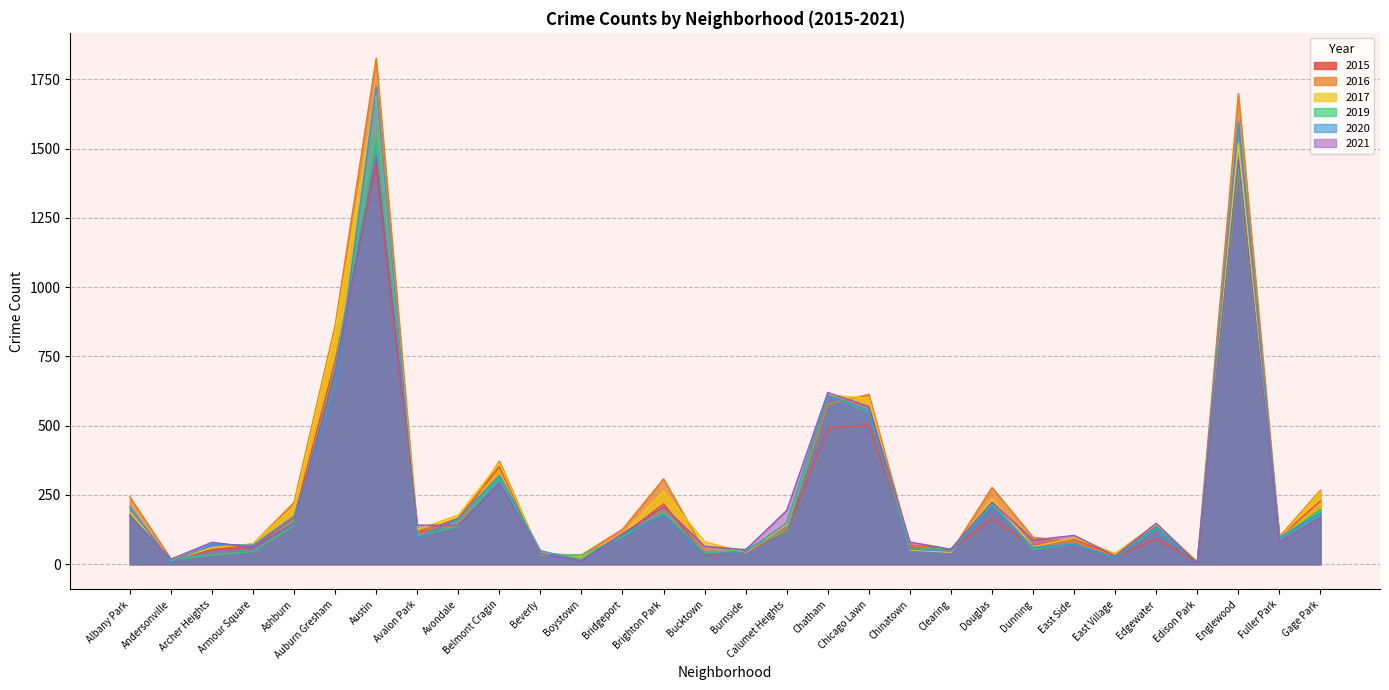

What position from the right is Austin?

24